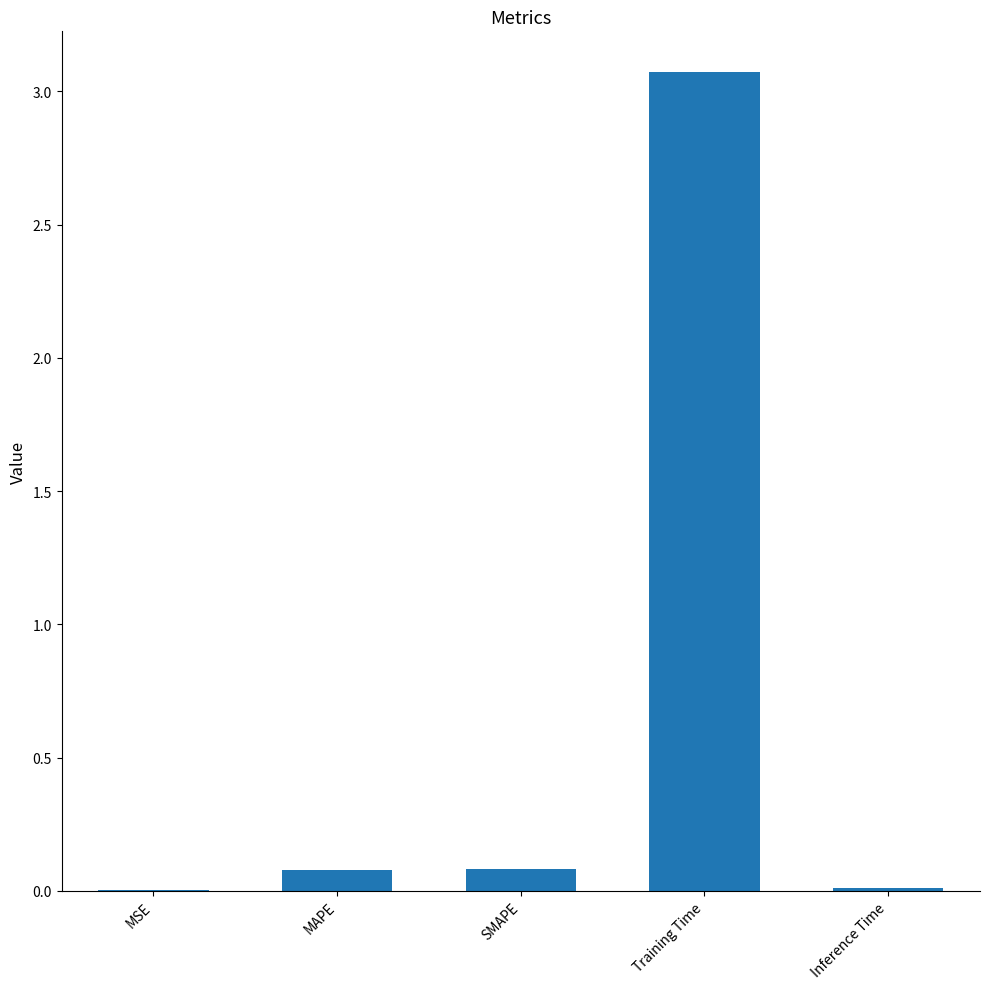

Which category has the highest value across all series?

Training Time